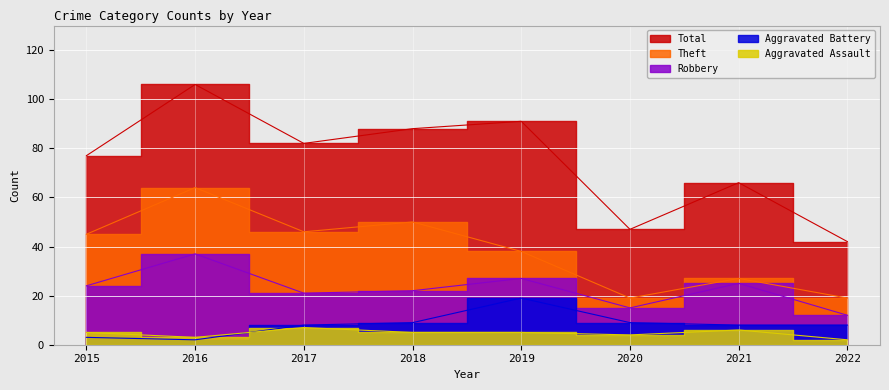

Where is the first local maximum for Total?

2016